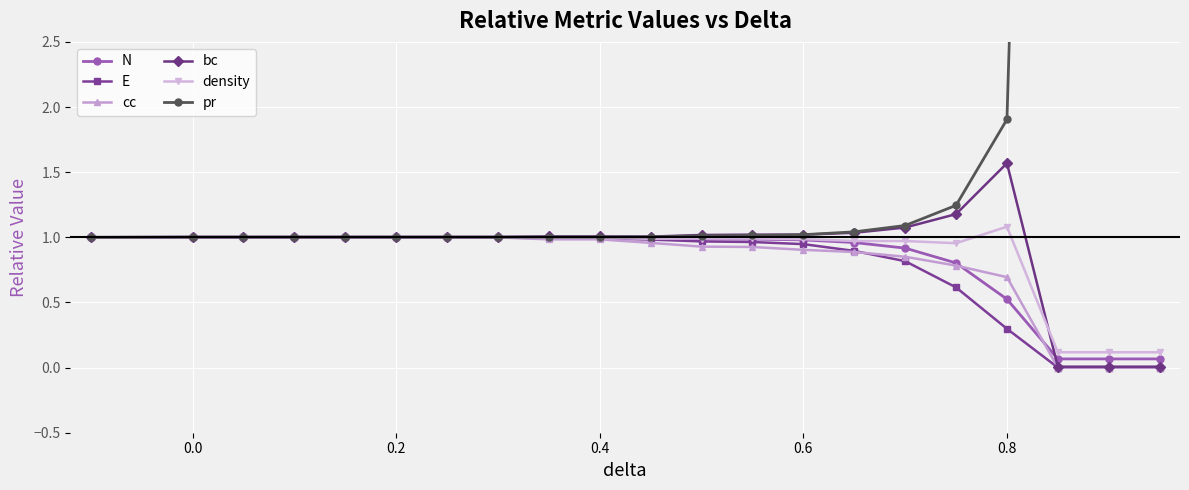

What is the sum of all E values?

16.5